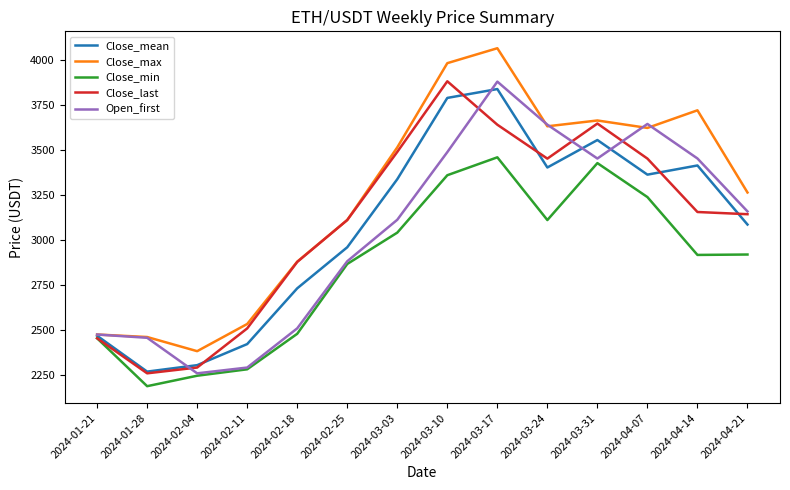

Is this an area chart (filled region under the line)?

No